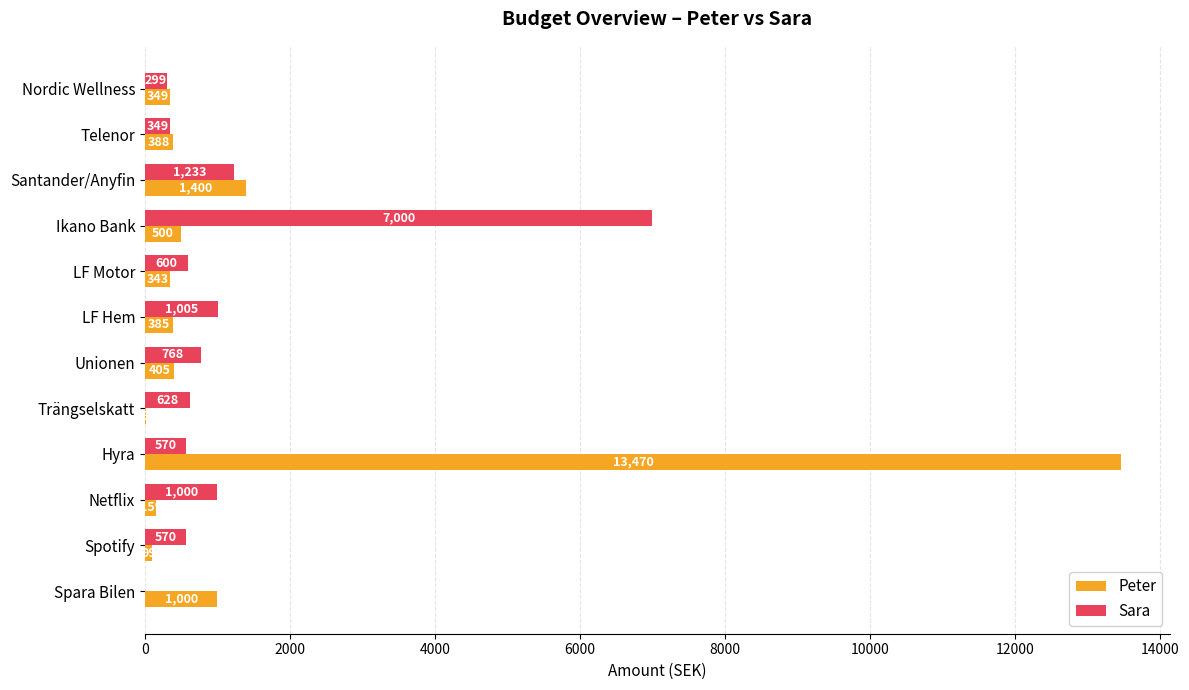

What is the maximum value for Sara?

7000